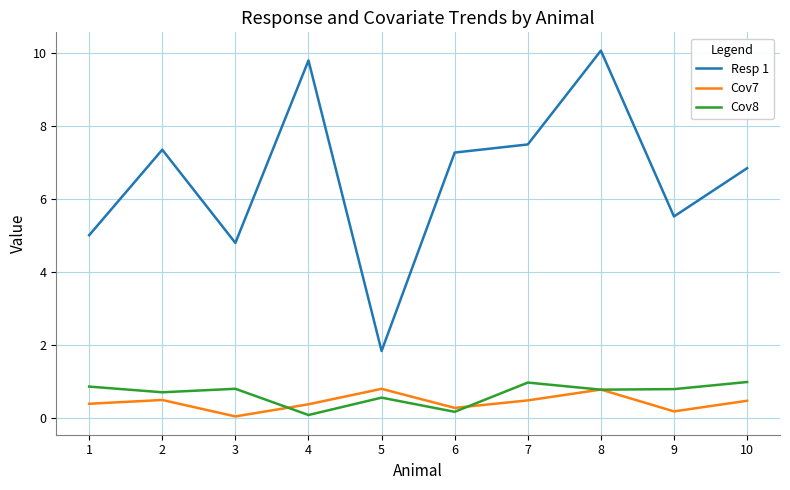

What is the maximum value shown in the chart?

10.1